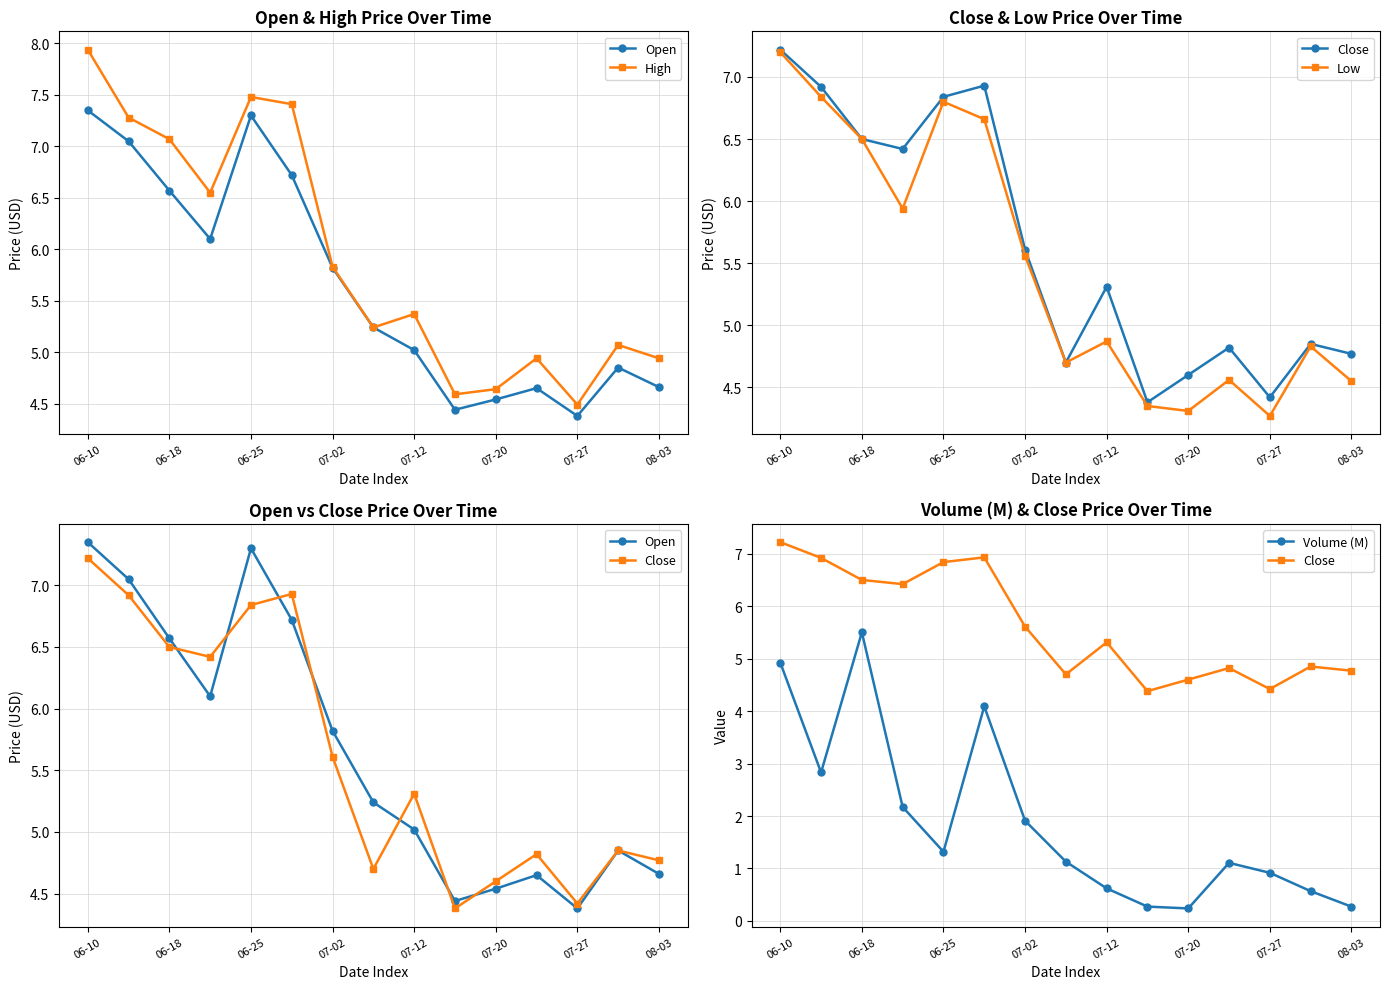

Where is Close nearest to the value 5?

13